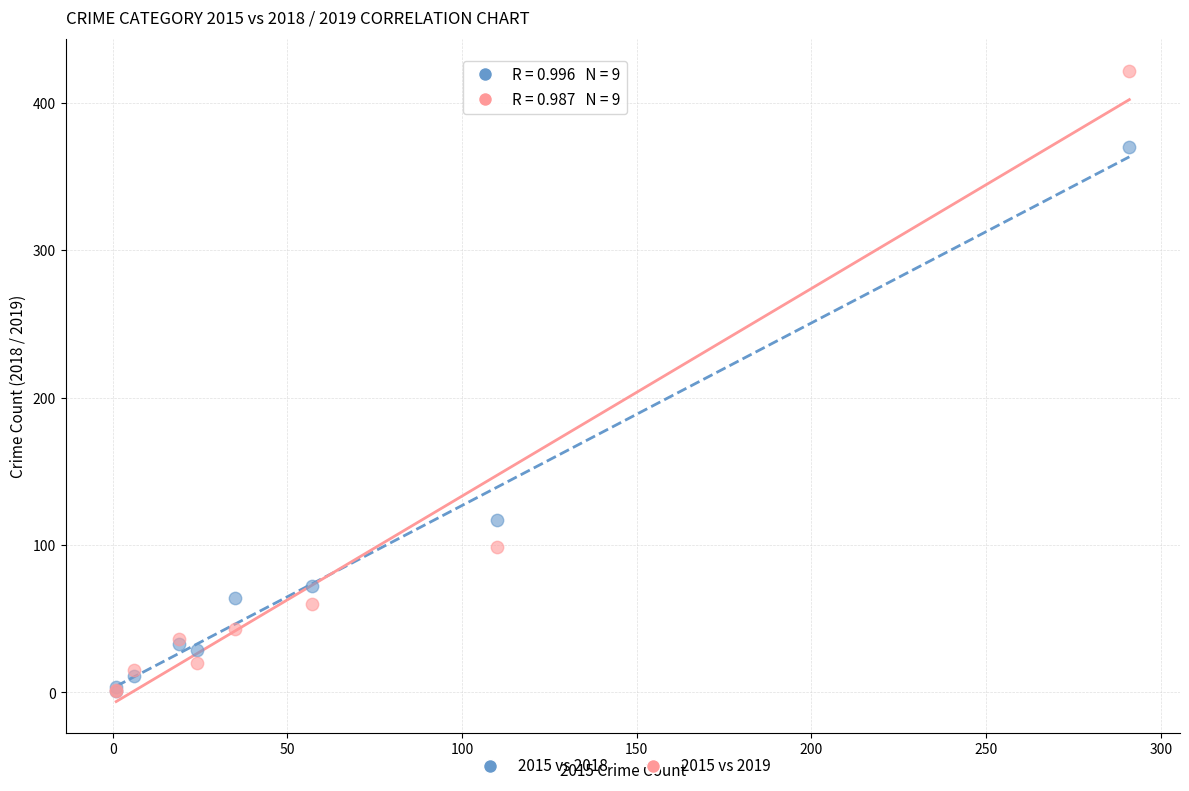

Across all series, what Y value is closest to 211?

117